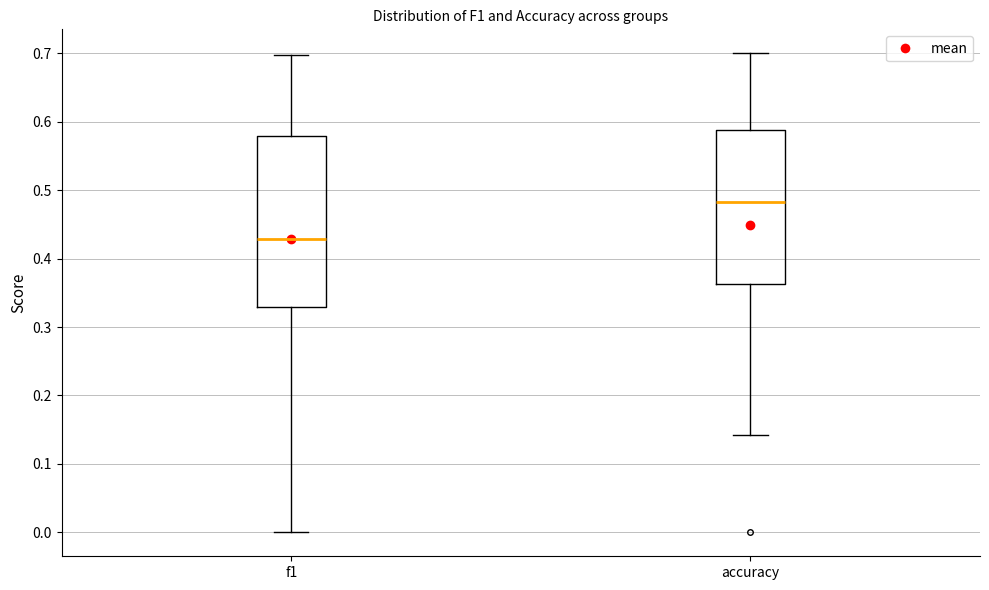

Where is the upper edge of the box for accuracy on the y-axis? The values are not printed on the chart, so give them approximately, as read against the axis.

0.59